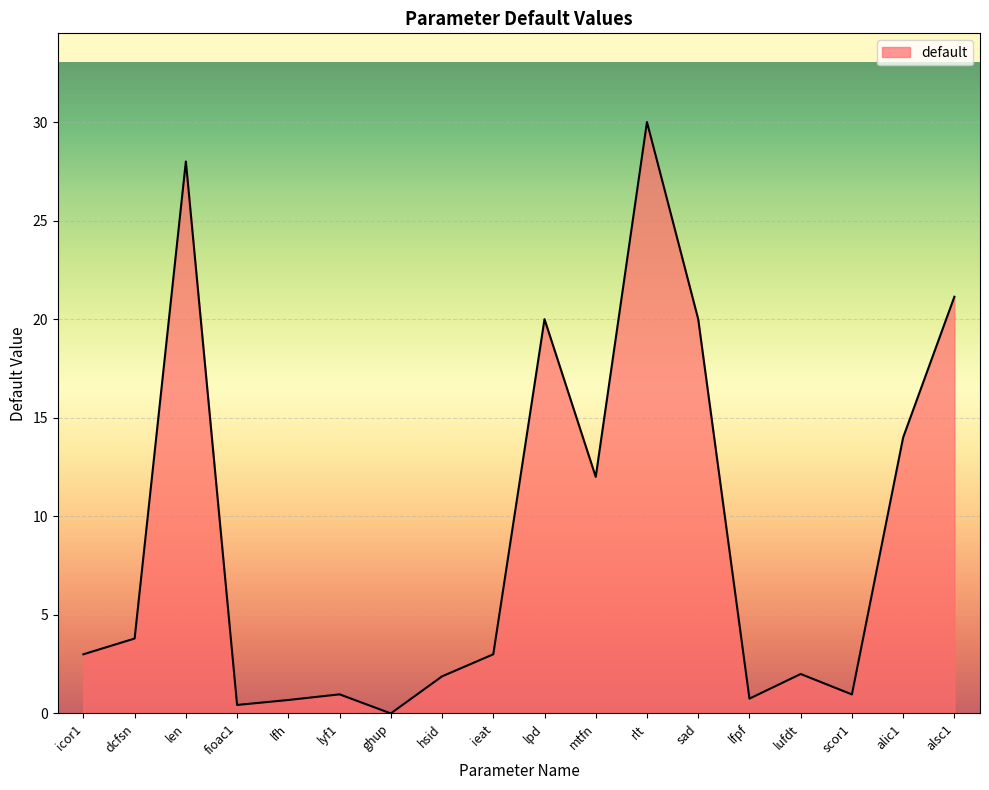

What position from the left is rlt?

12